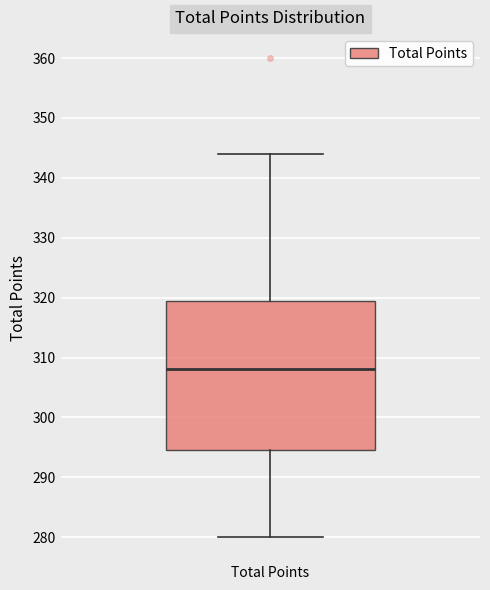

Transcribe this box plot: give where the median line is, the range the box spans, and where the two whiskers end, as read against the y-axis. The values are not printed on the chart, so give them approximately, as read against the axis.

median 308, box 295 to 320, whiskers 280 to 344